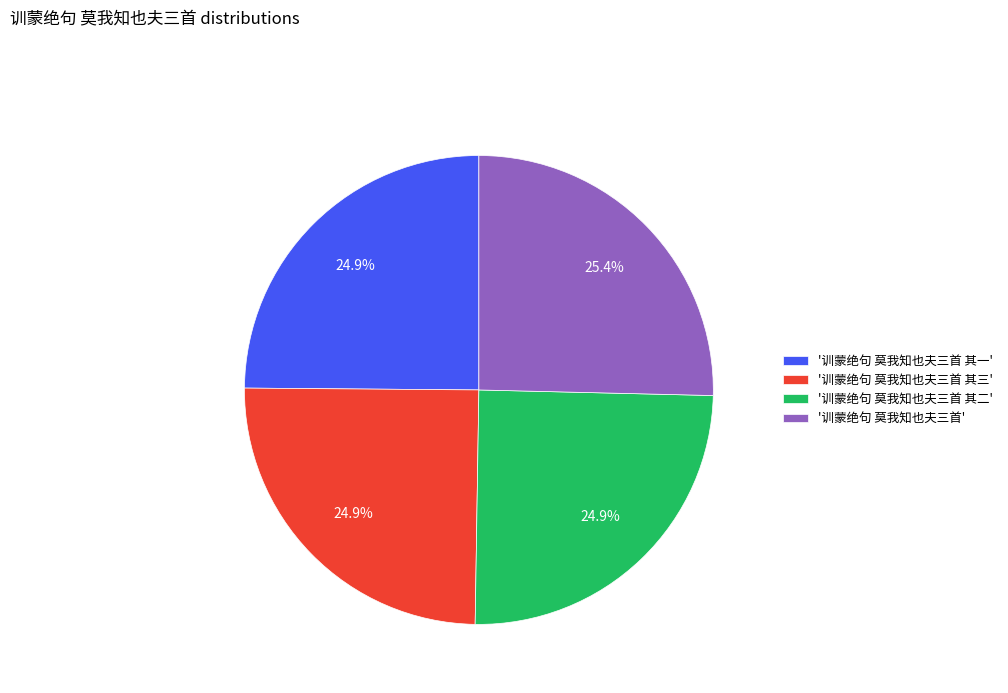

What portion of the pie excludes '训蒙绝句 莫我知也夫三首 其二'?

75.1%